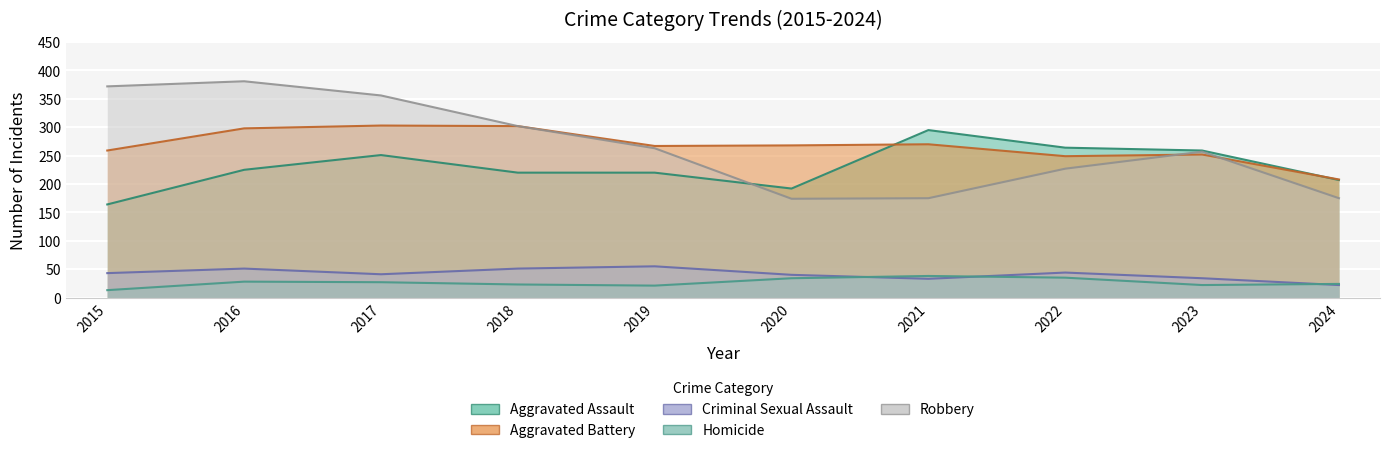

What is the value of the Aggravated Battery point at the 3rd from the left?

303